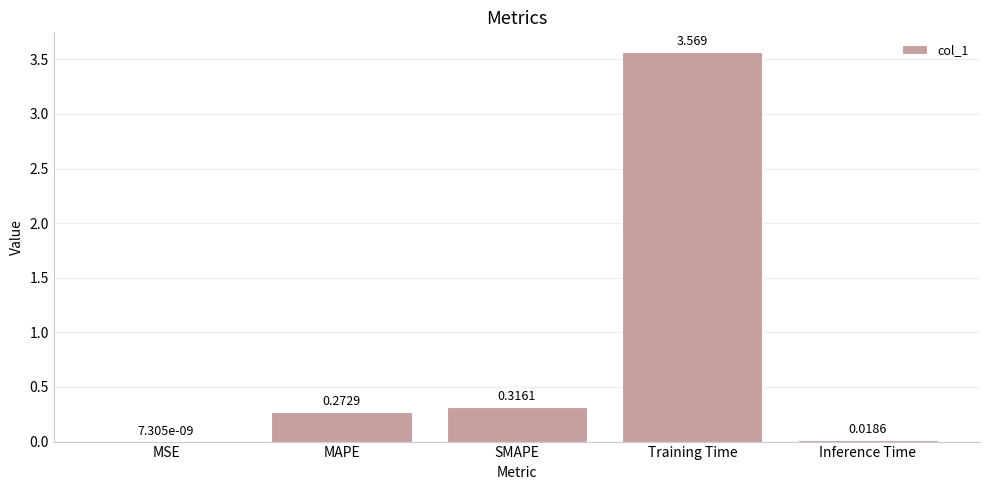

At which category does the chart reach its peak across all series?

Training Time